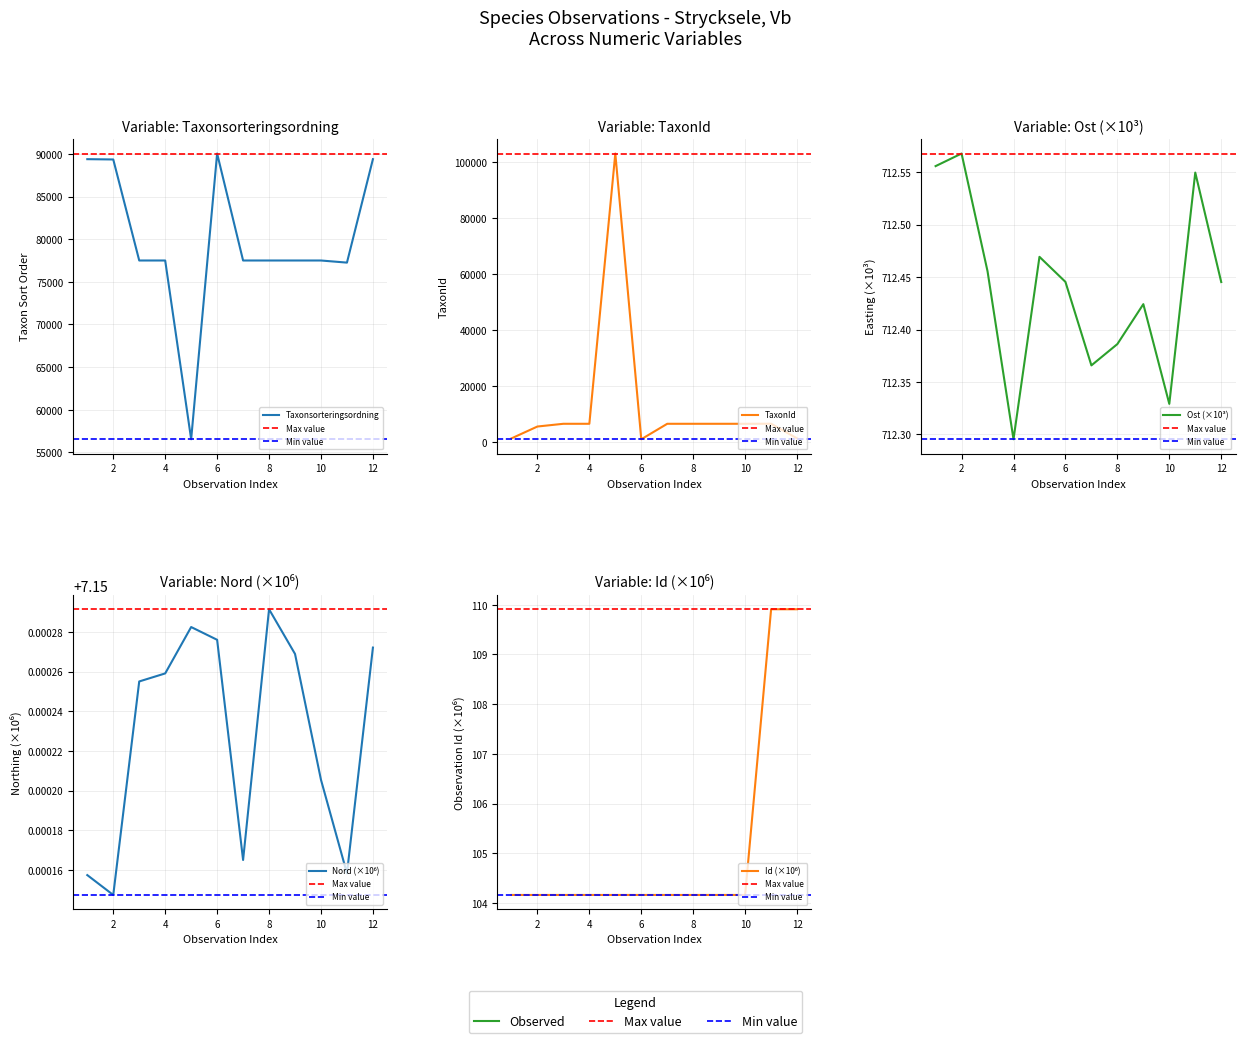

Approximately how many times larger is the value at 7 compared to 4?

1.0